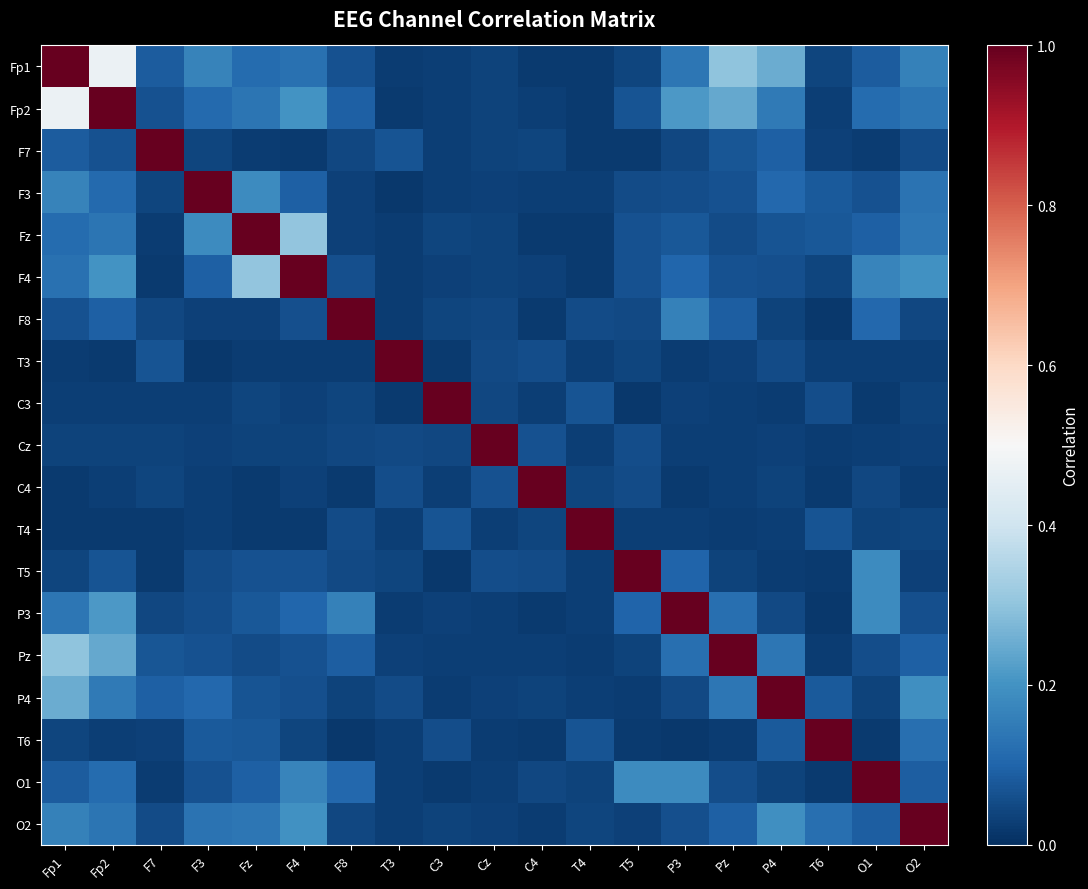

What is the difference between the highest and lowest values at Fp1?

1.0